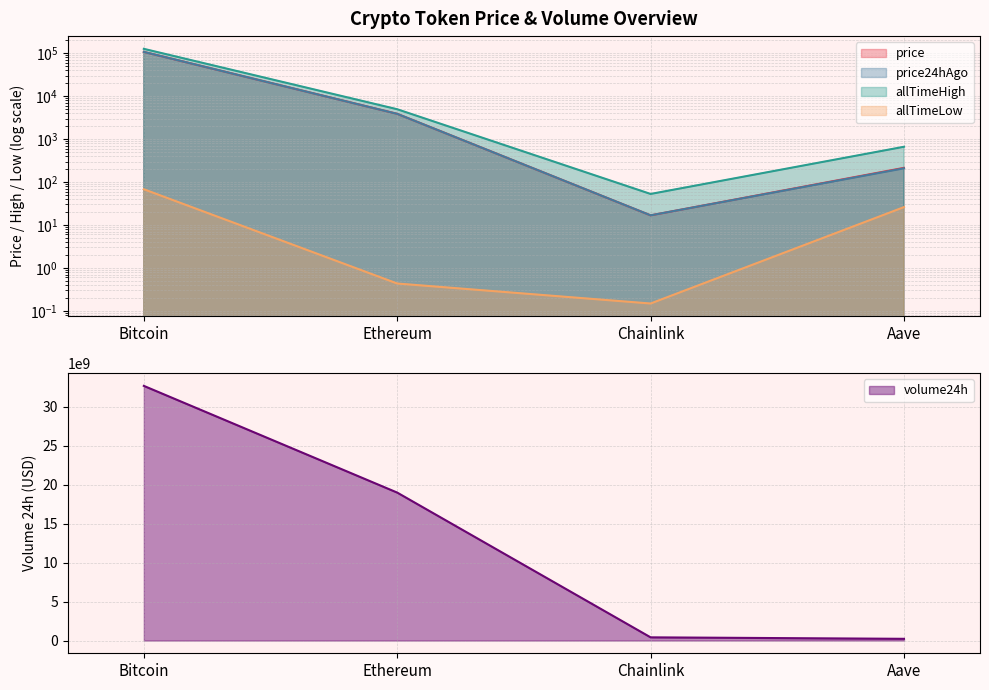

What are all the series names shown in the legend?

price, price24hAgo, volume24h, allTimeHigh, allTimeLow